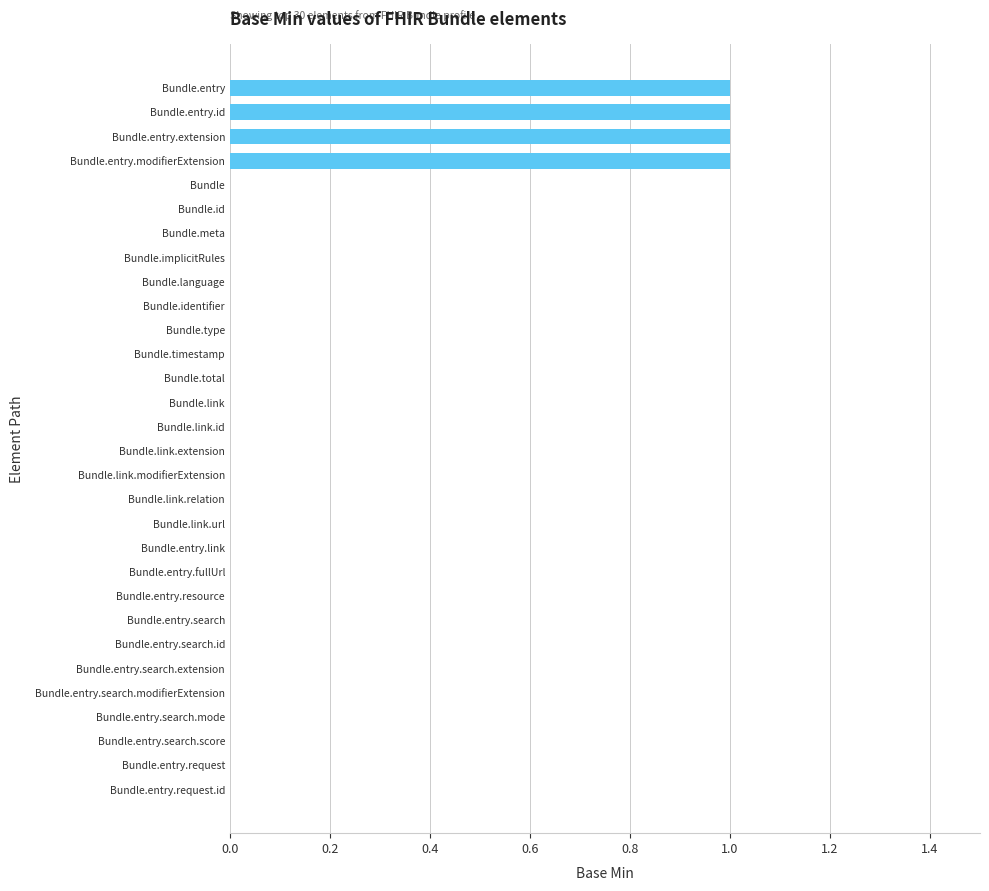

Reading top to bottom, list all the values displayed in this chart.

Bundle.entry=1	Bundle.entry.id=1	Bundle.entry.extension=1	Bundle.entry.modifierExtension=1	Bundle=0	Bundle.id=0	Bundle.meta=0	Bundle.implicitRules=0	Bundle.language=0	Bundle.identifier=0	Bundle.type=0	Bundle.timestamp=0	Bundle.total=0	Bundle.link=0	Bundle.link.id=0	Bundle.link.extension=0	Bundle.link.modifierExtension=0	Bundle.link.relation=0	Bundle.link.url=0	Bundle.entry.link=0	Bundle.entry.fullUrl=0	Bundle.entry.resource=0	Bundle.entry.search=0	Bundle.entry.search.id=0	Bundle.entry.search.extension=0	Bundle.entry.search.modifierExtension=0	Bundle.entry.search.mode=0	Bundle.entry.search.score=0	Bundle.entry.request=0	Bundle.entry.request.id=0